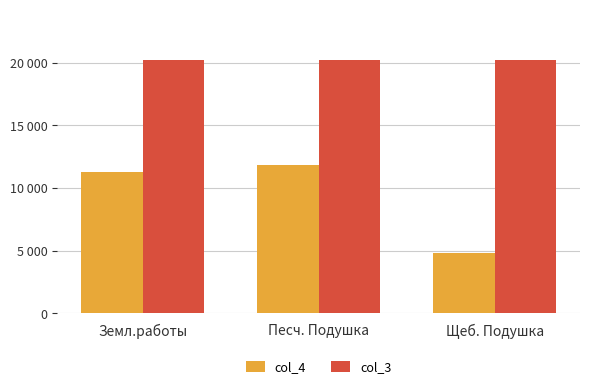

Which category has the highest value across all series?

Земл.работы